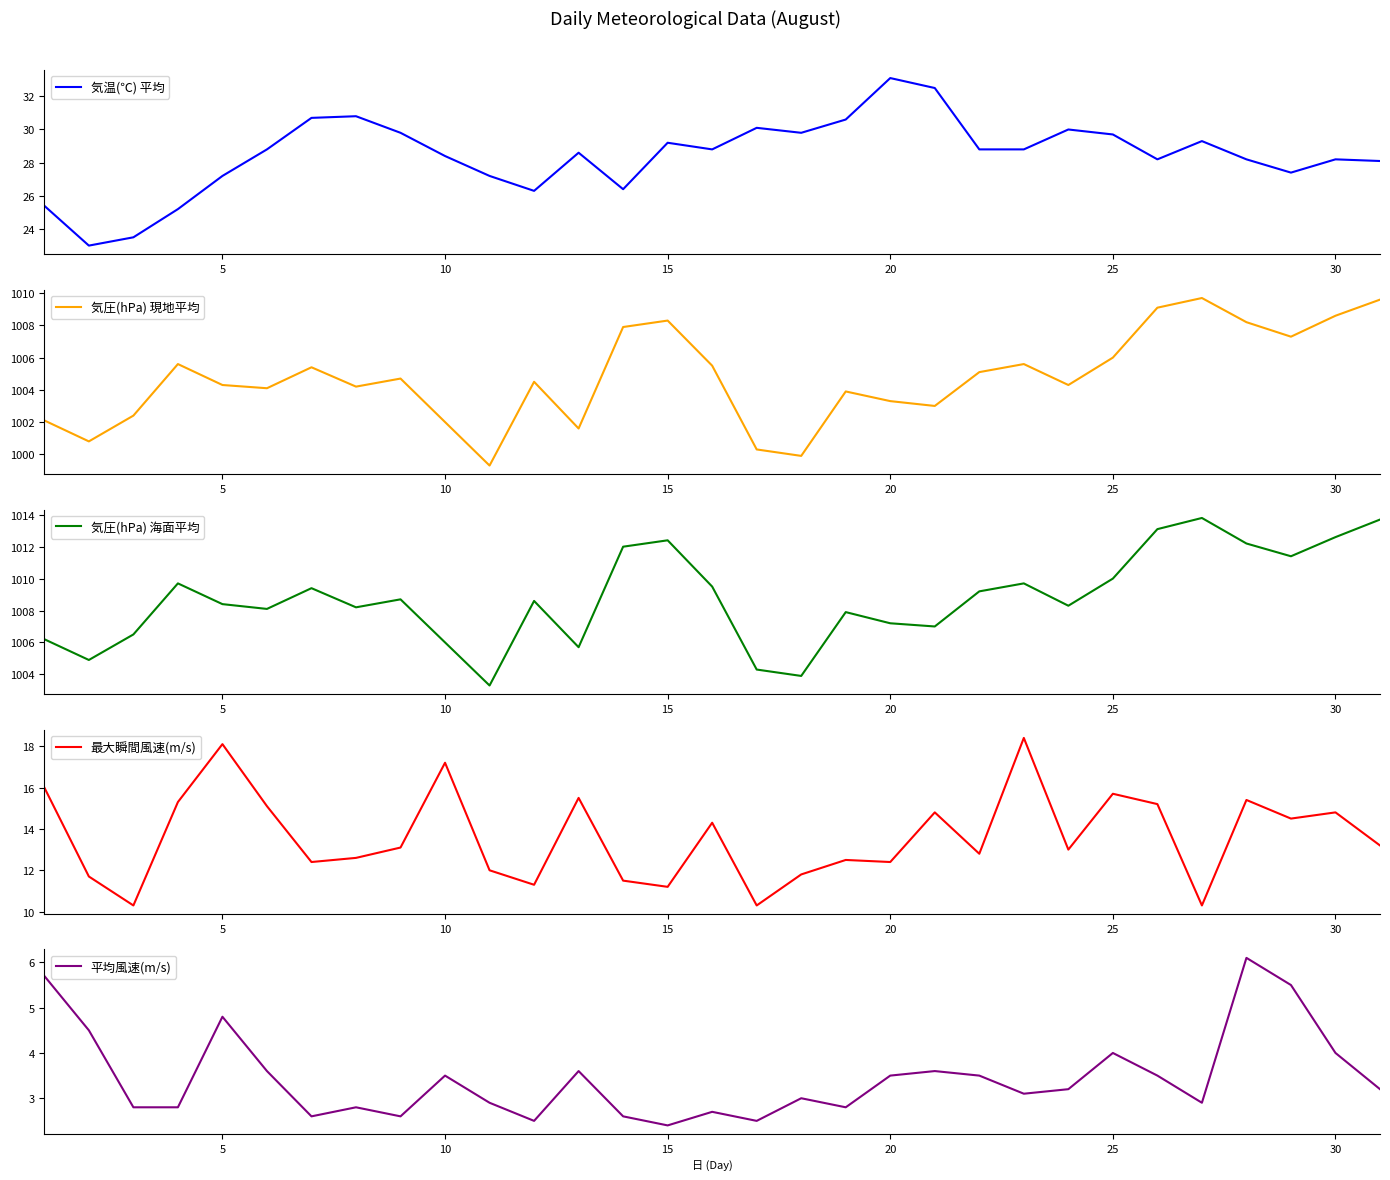

At which label does 気温(℃) 平均 reach its peak?

20